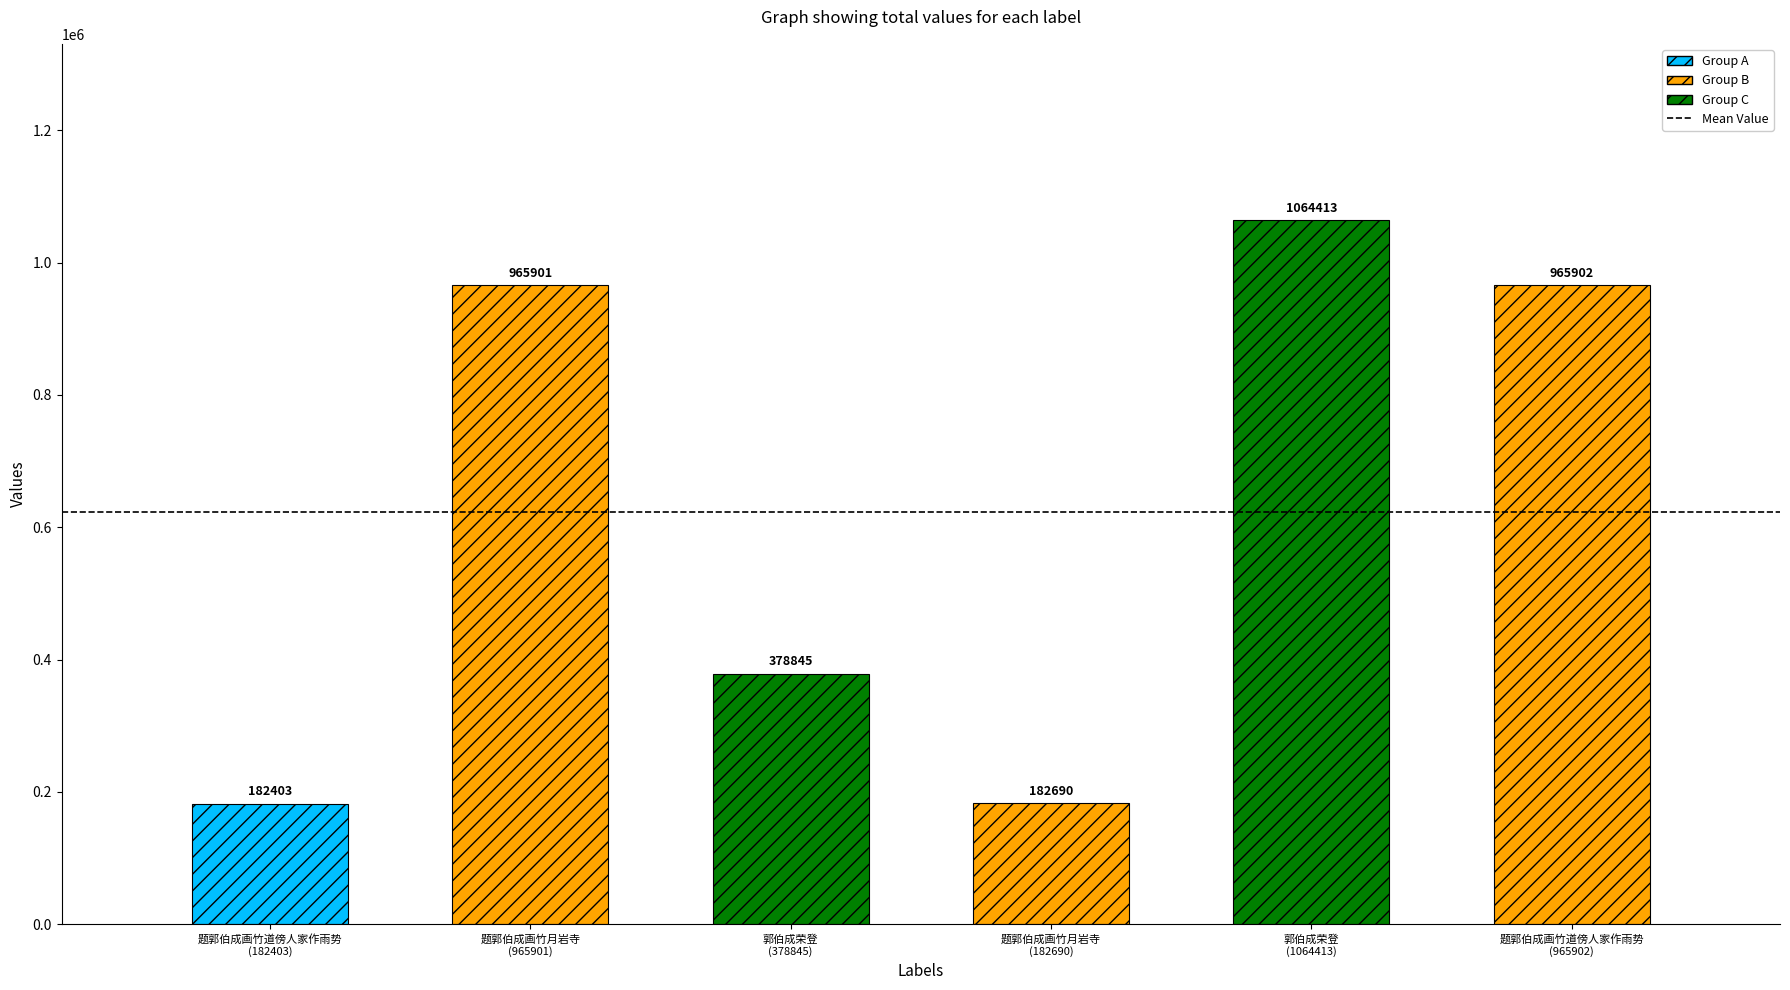

Reading left to right, list all the values displayed in this chart.

182403	965901	378845	182690	1064413	965902